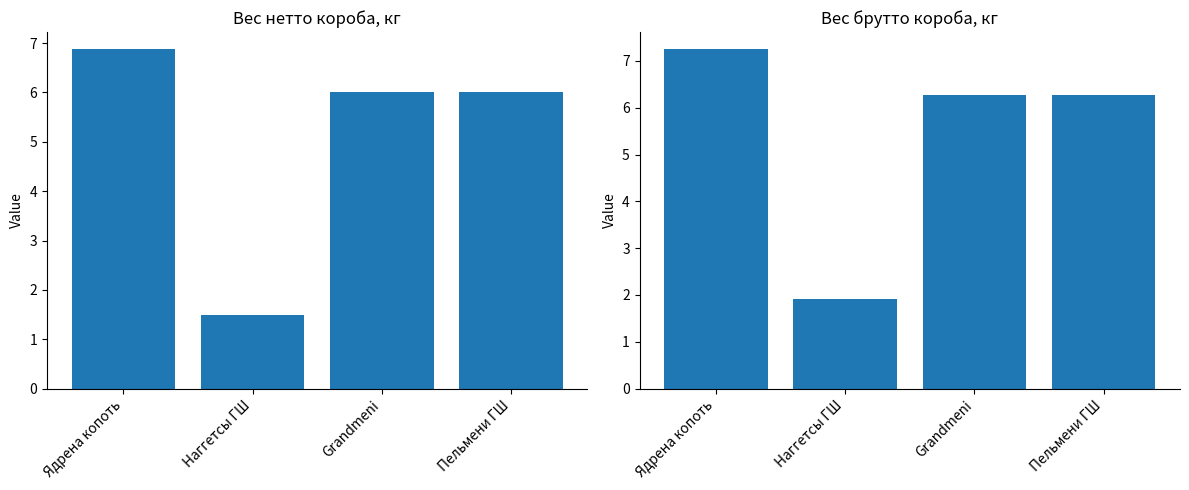

Reading right to left, what are all the values shown in this chart?

Вес нетто короба, кг: 6.0	6.0	1.5	6.9
Вес брутто короба, кг: 6.3	6.3	1.9	7.3